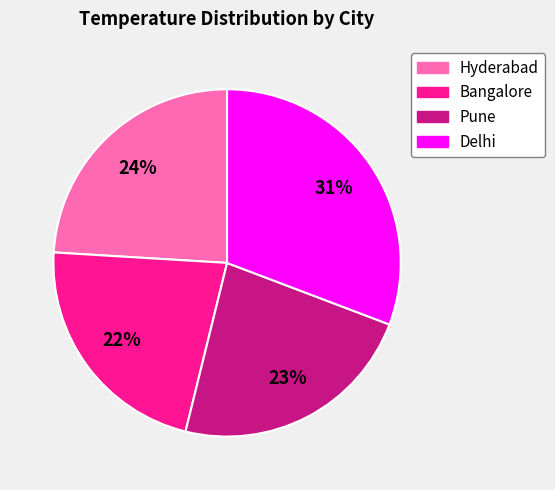

Approximately how many times larger is the value at Bangalore compared to Hyderabad?

0.9